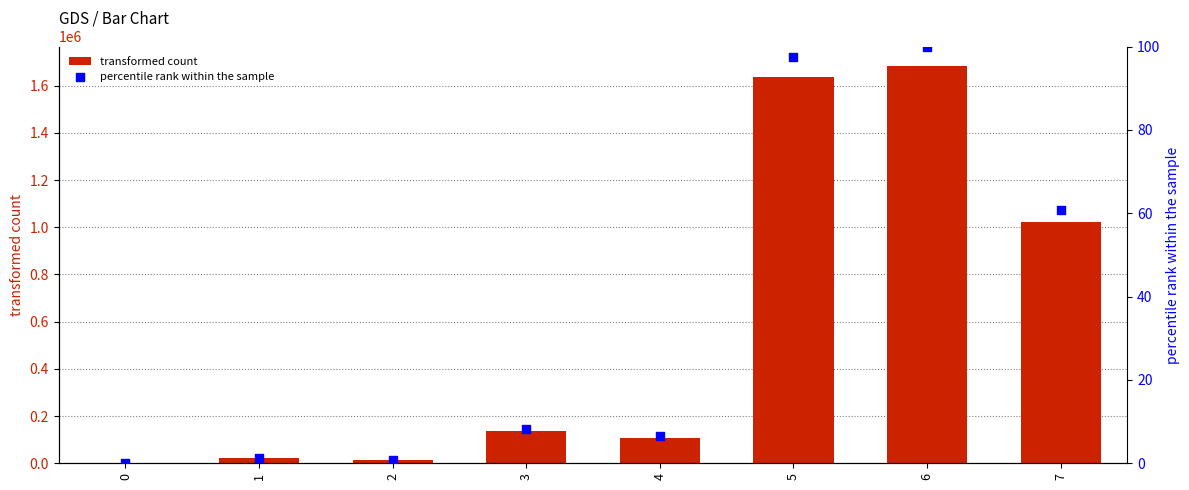

What is the total value across all series at 4?

108702.5